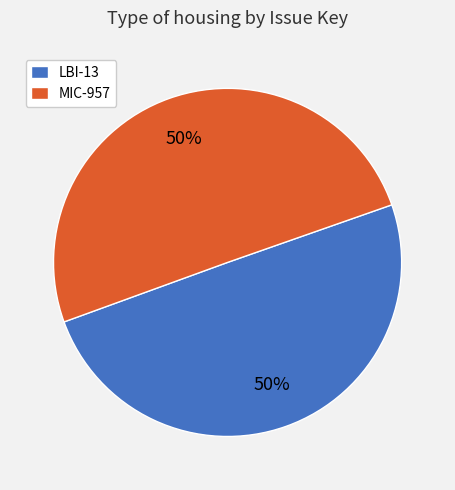

To the nearest percent, what percentage of the pie is LBI-13?

50%